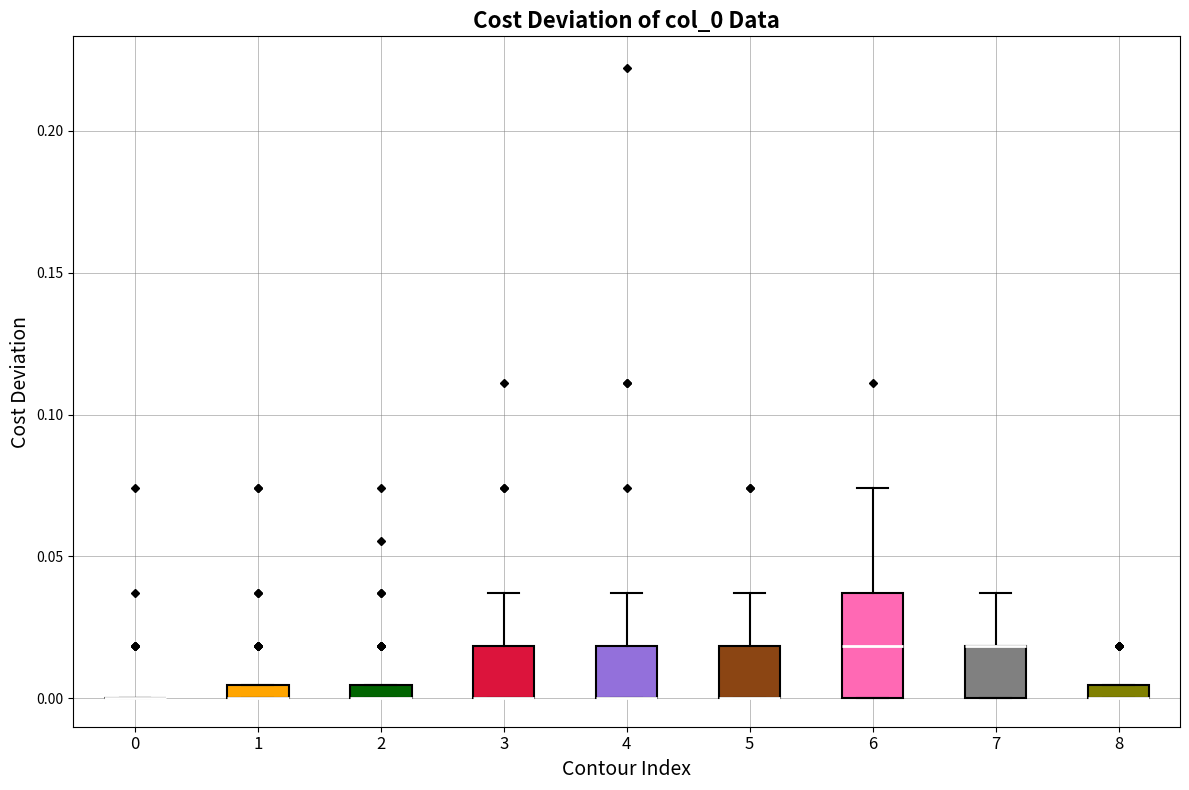

Which box is the tallest, from its lower edge to its upper edge?

6